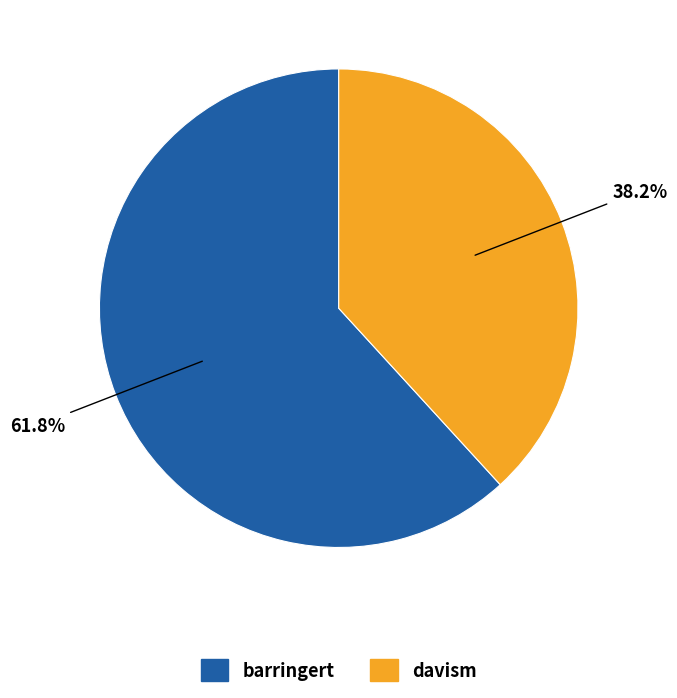

To the nearest percent, what percentage of the pie is barringert?

62%